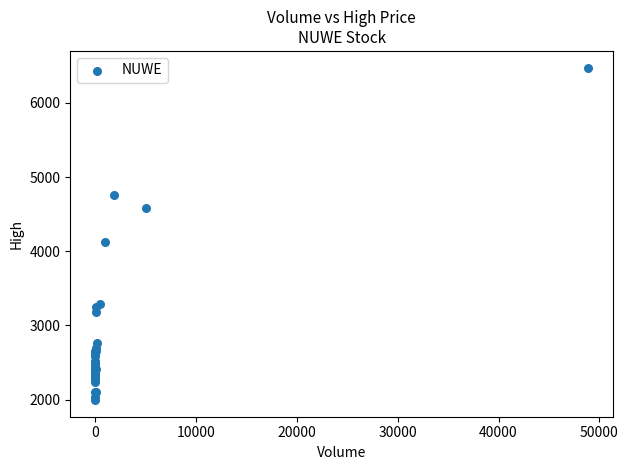

What Y value in the scatter plot is closest to 4235?

4130